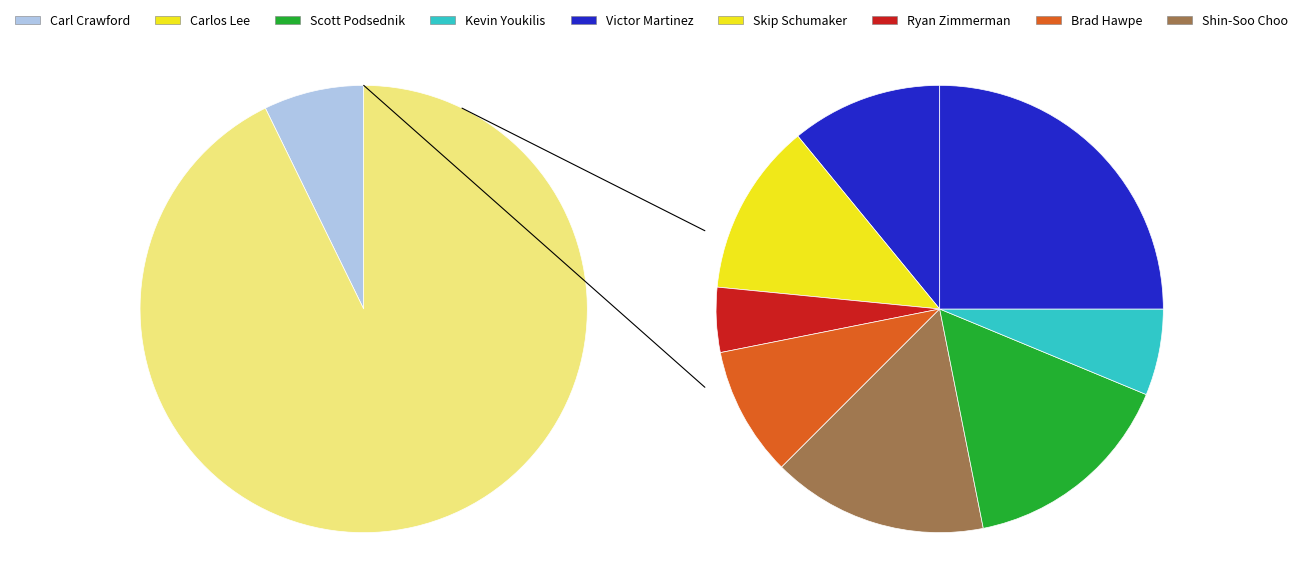

How many slices are in this pie chart?

9